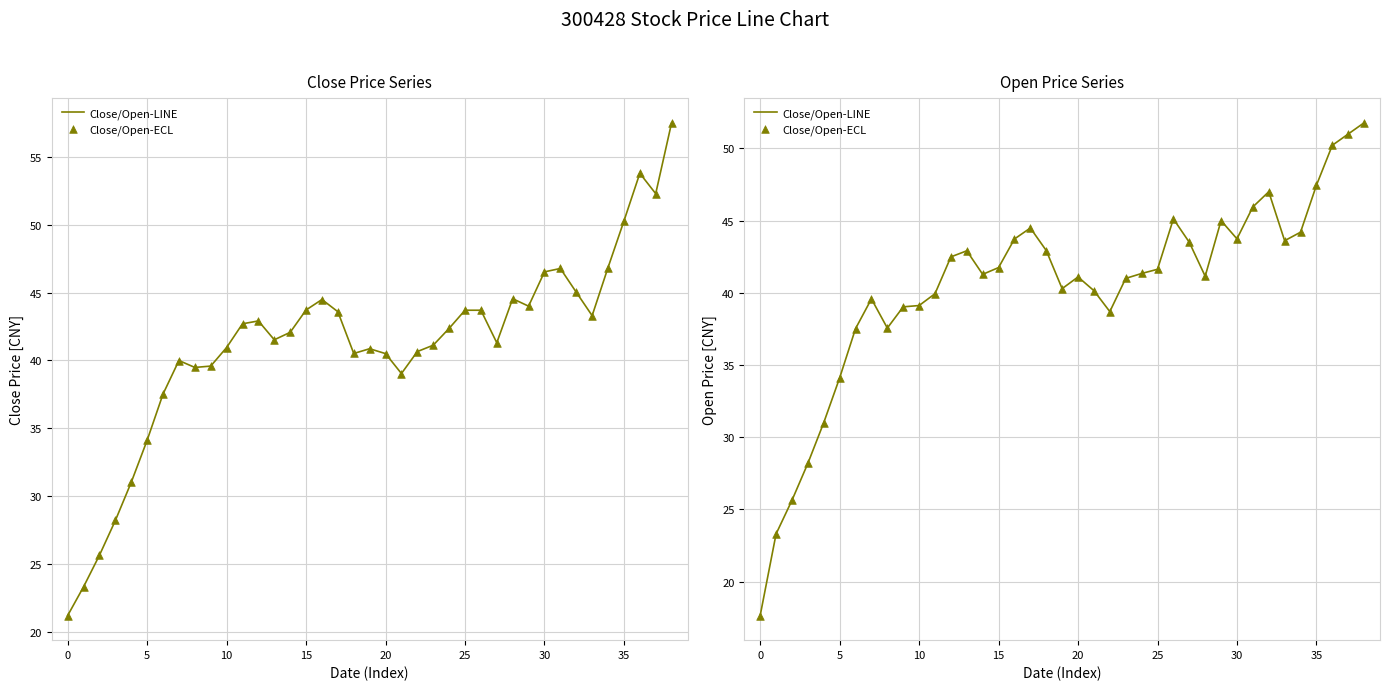

Which series contains the lowest Y value?

Close/Open-LINE